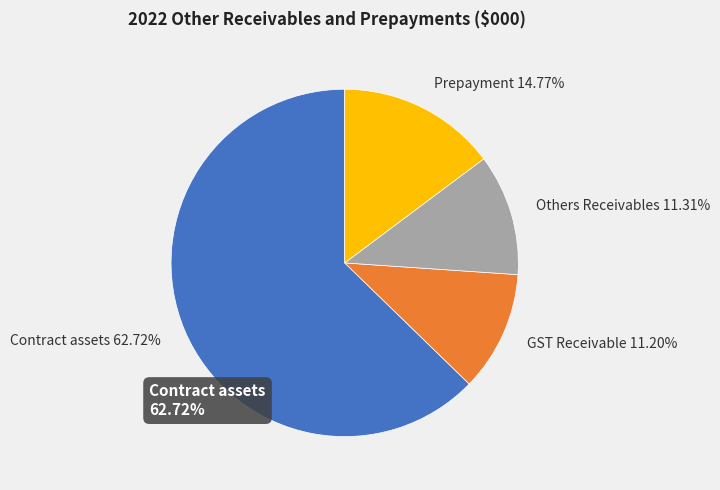

Which slice represents more than half of the pie?

Contract assets